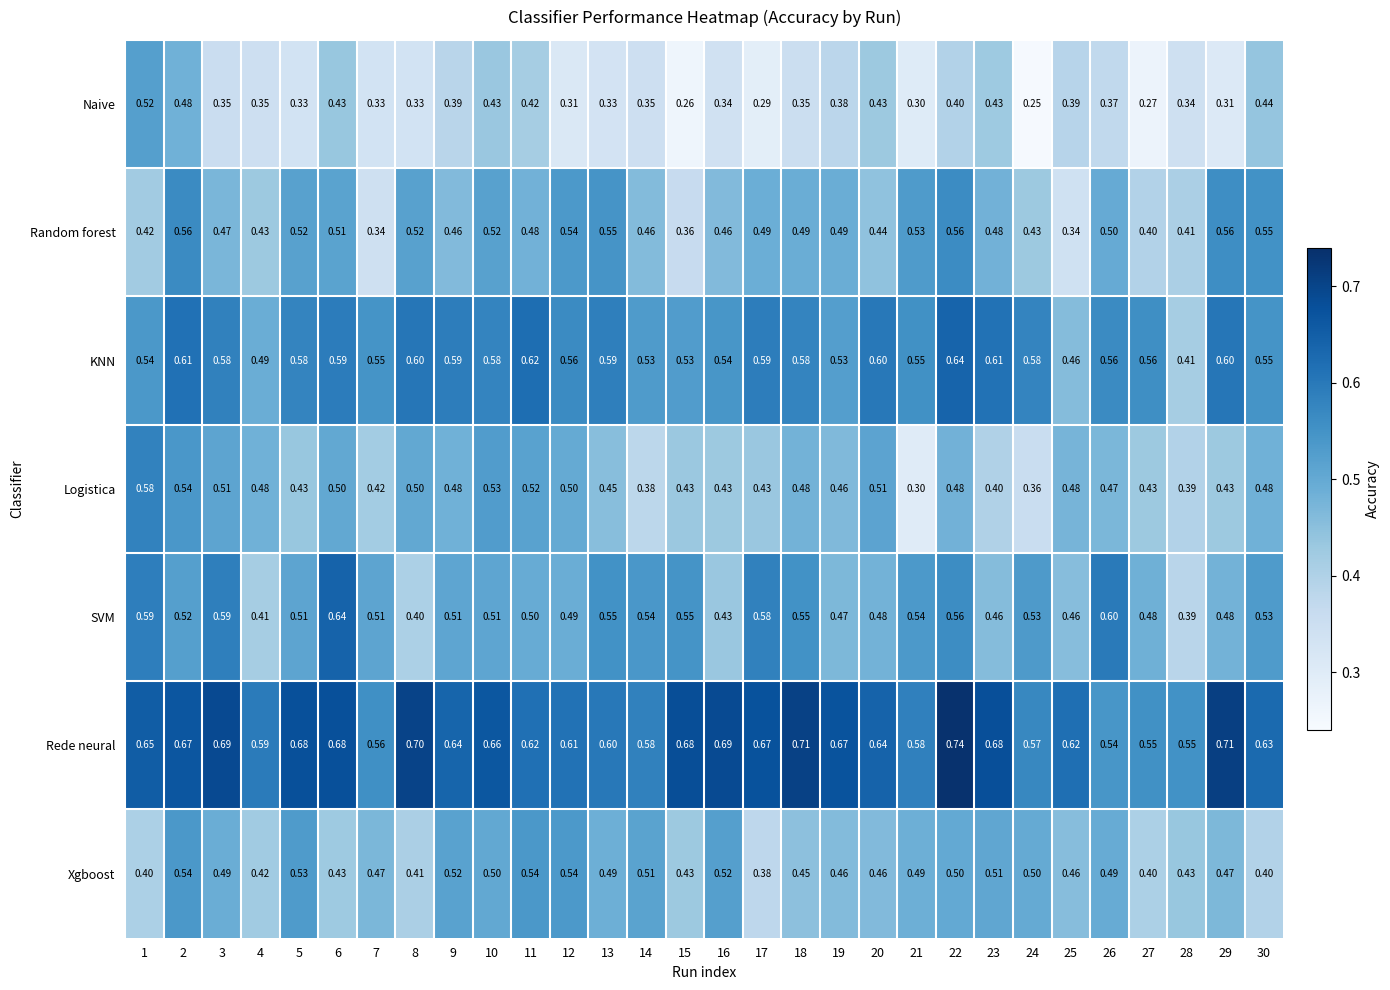

Between 16 and 28, which series saw the biggest shift?

Rede neural